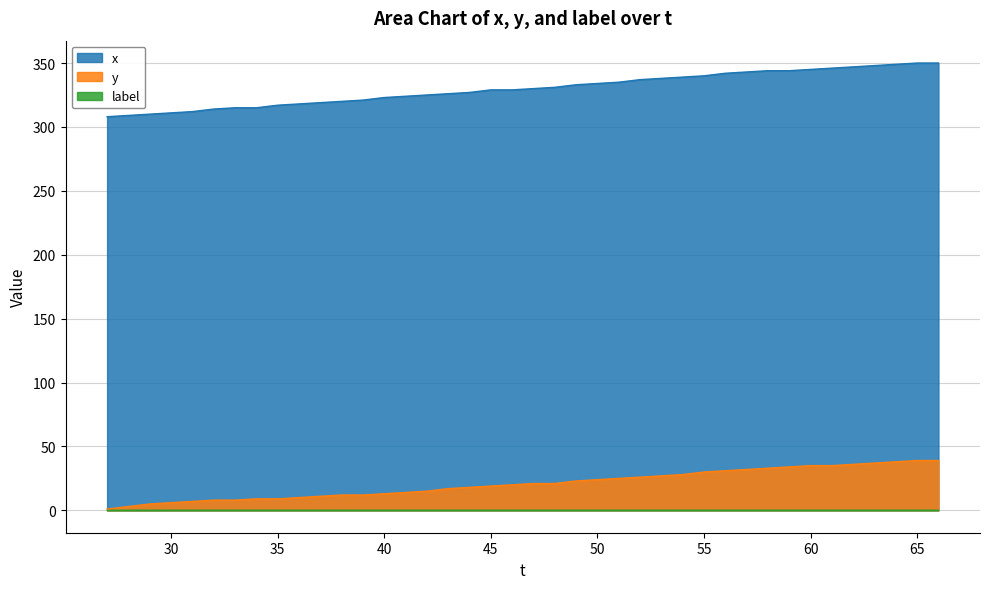

Reading left to right, transcribe all the data shown in this chart.

x: 27=308	28=309	29=310	30=311	31=312	32=314	33=315	34=315	35=317	36=318	37=319	38=320	39=321	40=323	41=324	42=325	43=326	44=327	45=329	46=329	47=330	48=331	49=333	50=334	51=335	52=337	53=338	54=339	55=340	56=342	57=343	58=344	59=344	60=345	61=346	62=347	63=348	64=349	65=350	66=350
y: 27=1	28=3	29=5	30=6	31=7	32=8	33=8	34=9	35=9	36=10	37=11	38=12	39=12	40=13	41=14	42=15	43=17	44=18	45=19	46=20	47=21	48=21	49=23	50=24	51=25	52=26	53=27	54=28	55=30	56=31	57=32	58=33	59=34	60=35	61=35	62=36	63=37	64=38	65=39	66=39